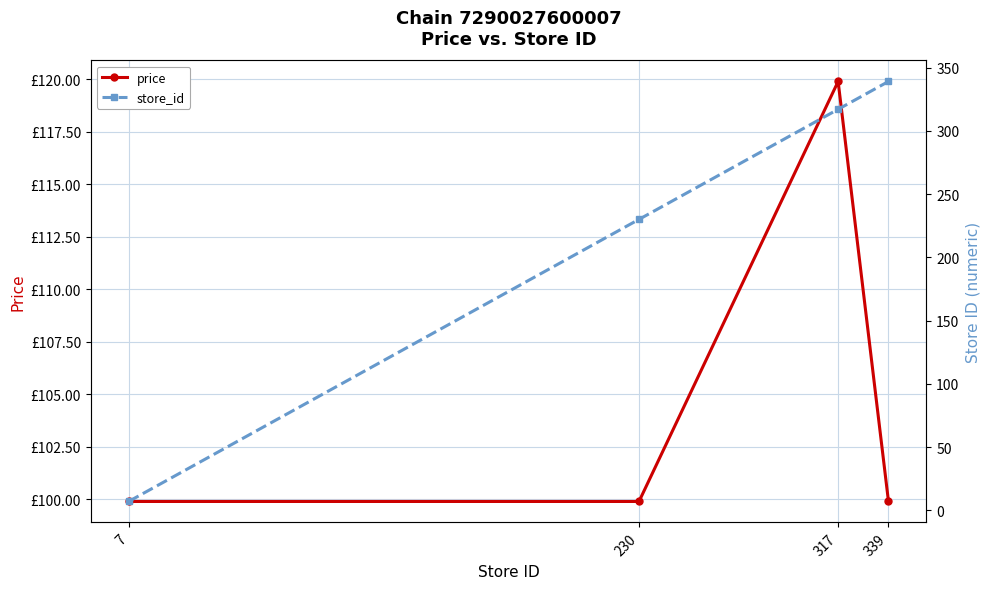

True or false: store_id has more than 2 interior local peaks.

False